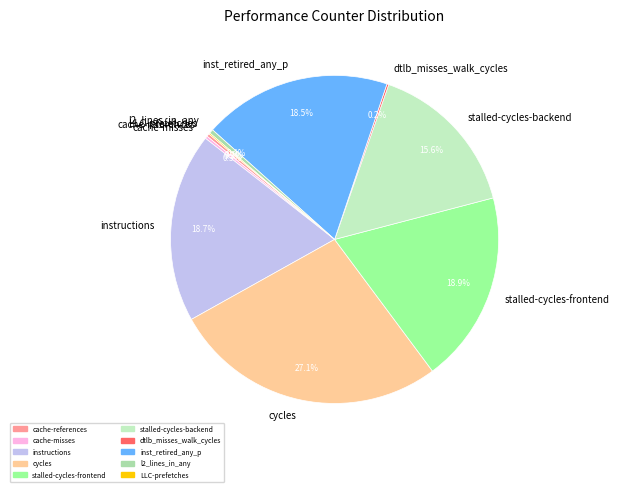

Which category has the biggest portion of the pie?

cycles